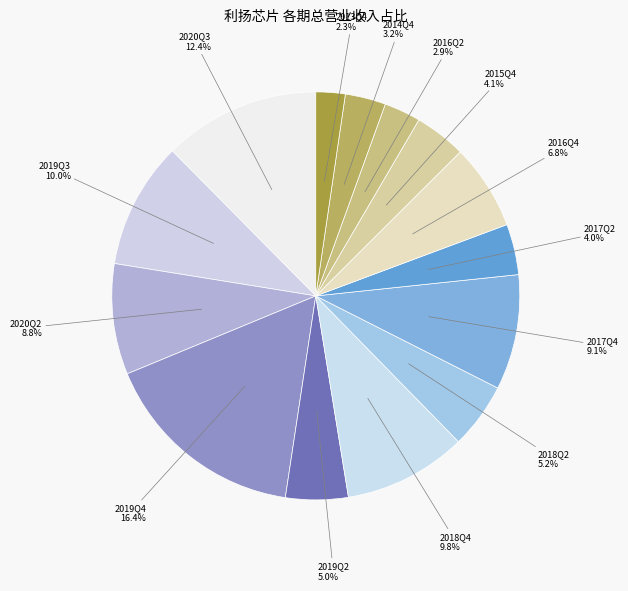

Which category has the biggest portion of the pie?

2019Q4